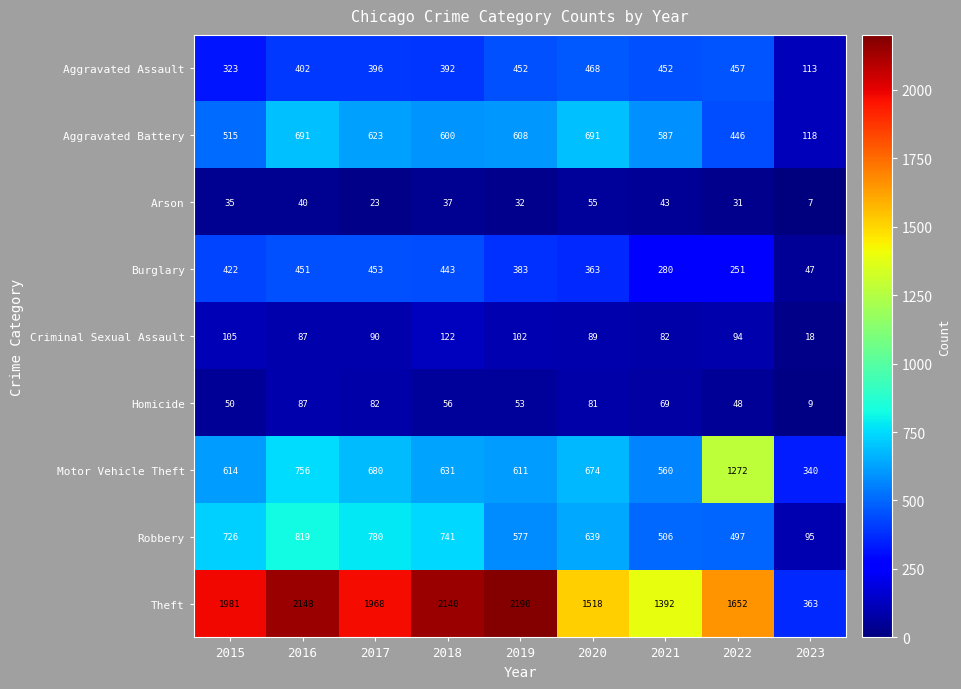

What is the spread (max minus min) of values at 2018?

2103